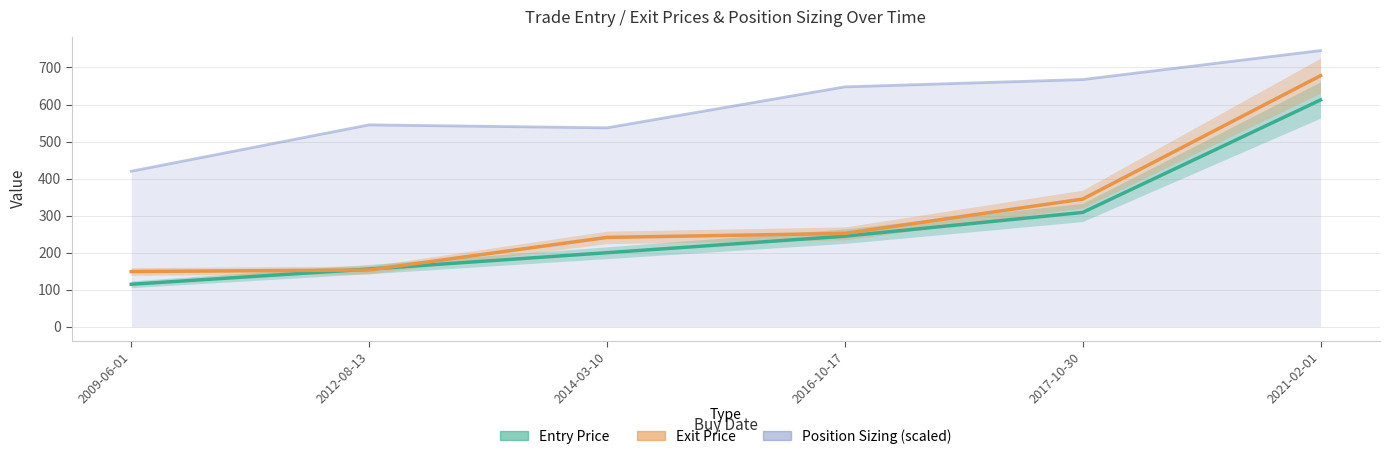

What is the label of the 4th point from the right?

2014-03-10